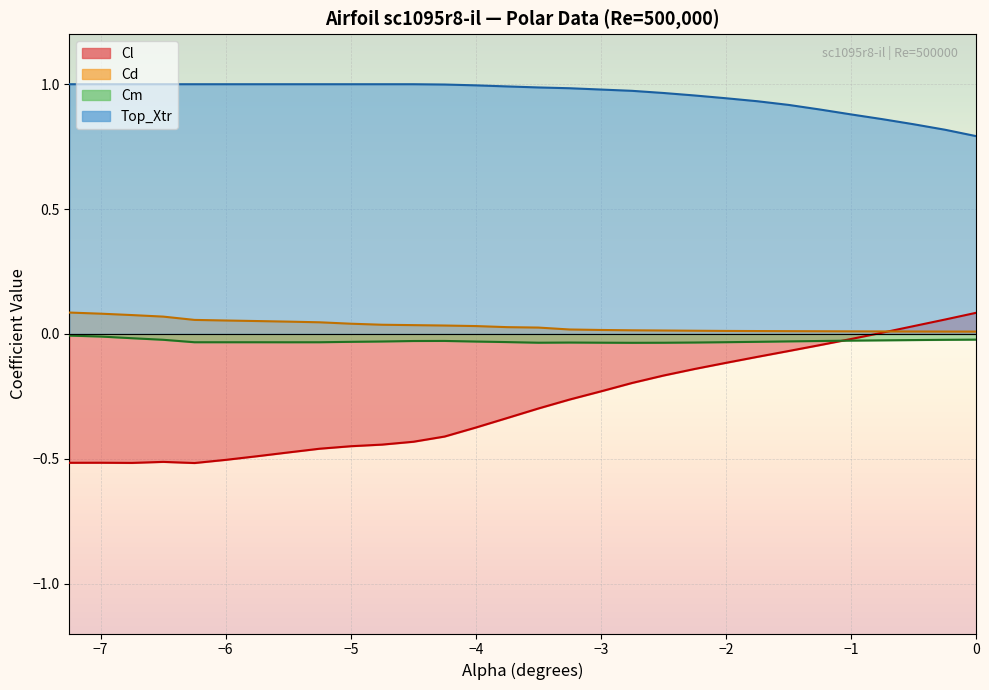

List the series in order of their peak value, highest first.

Top_Xtr, Cd, Cl, Cm